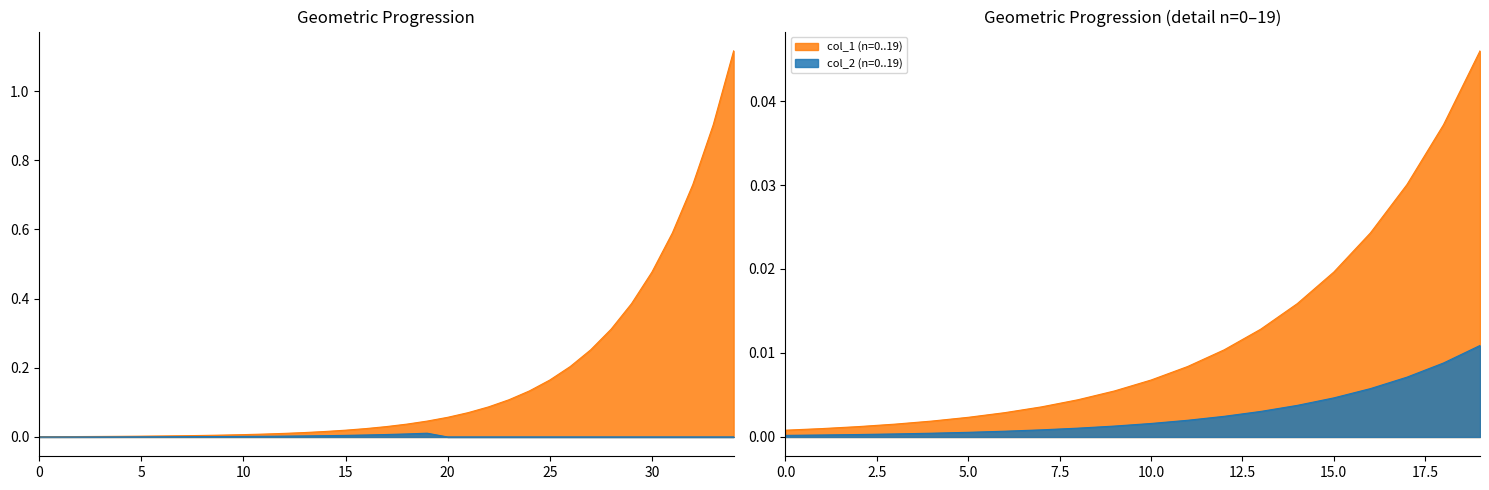

What is the total value across all series at 34?

1.1